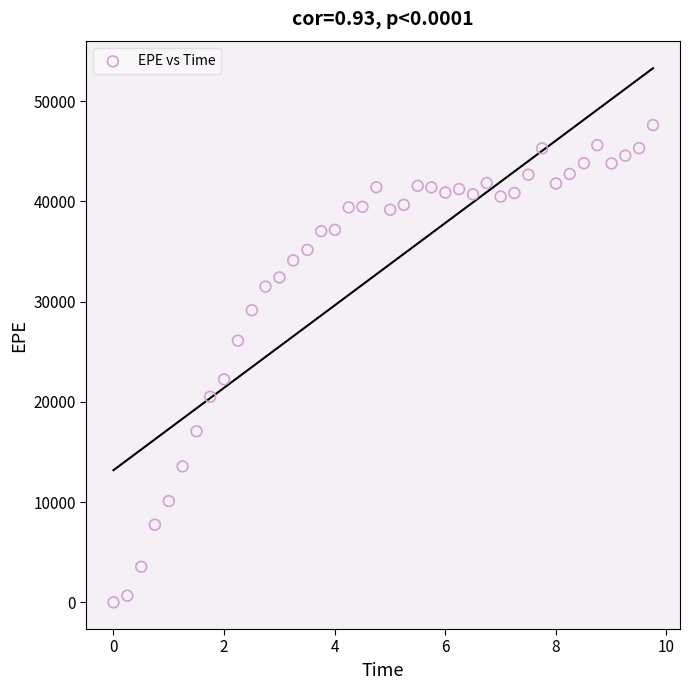

What Y value in the scatter plot is closest to 23805?

22246.8